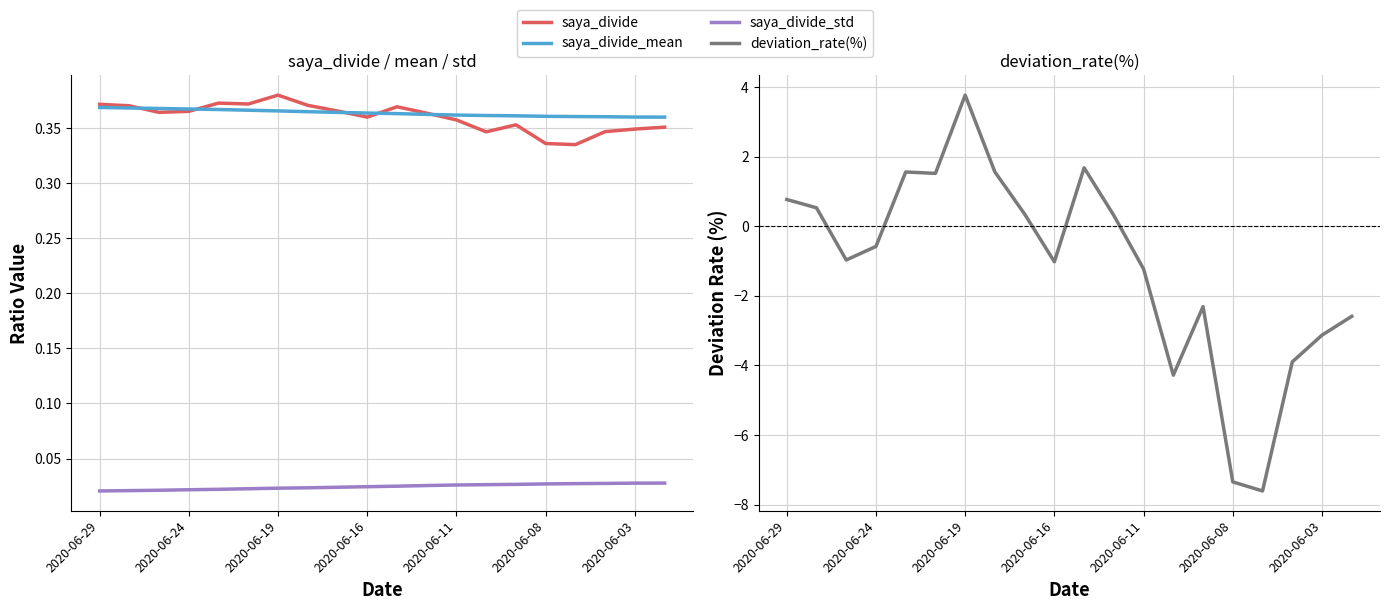

How many lines are shown in the chart?

4